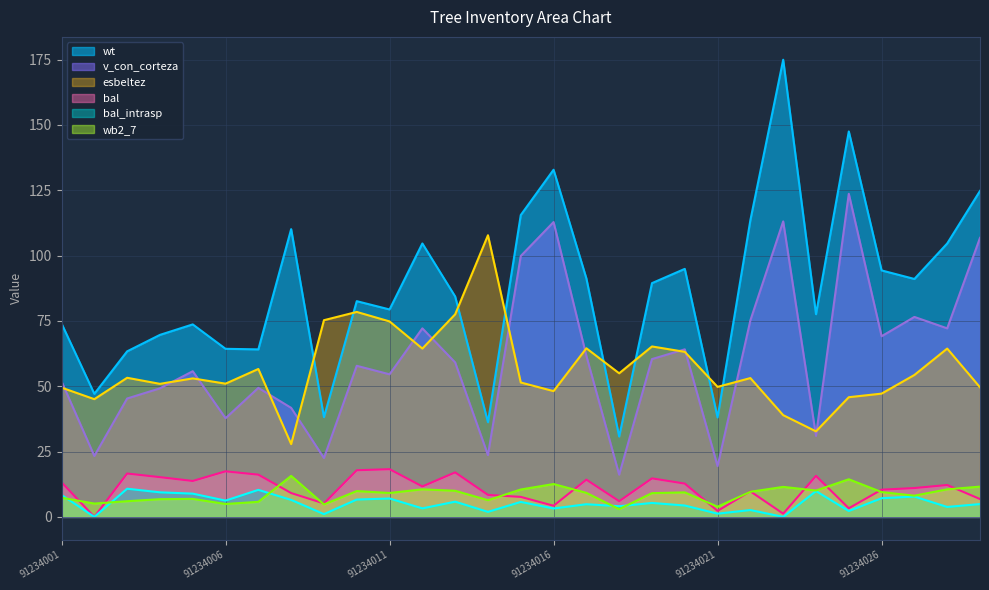

The value of bal_intrasp at 91234004 is 9.4. True or false?

True